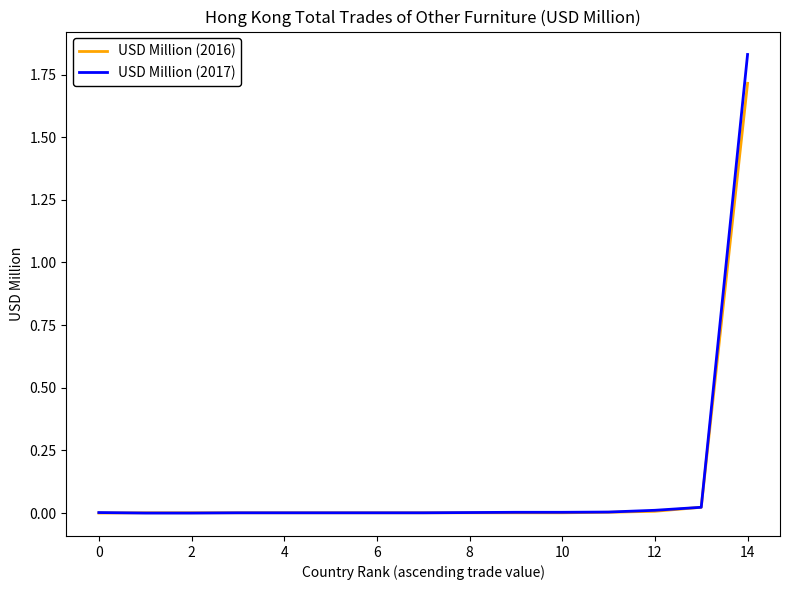

Which series has the widest spread of values?

USD Million (2017)